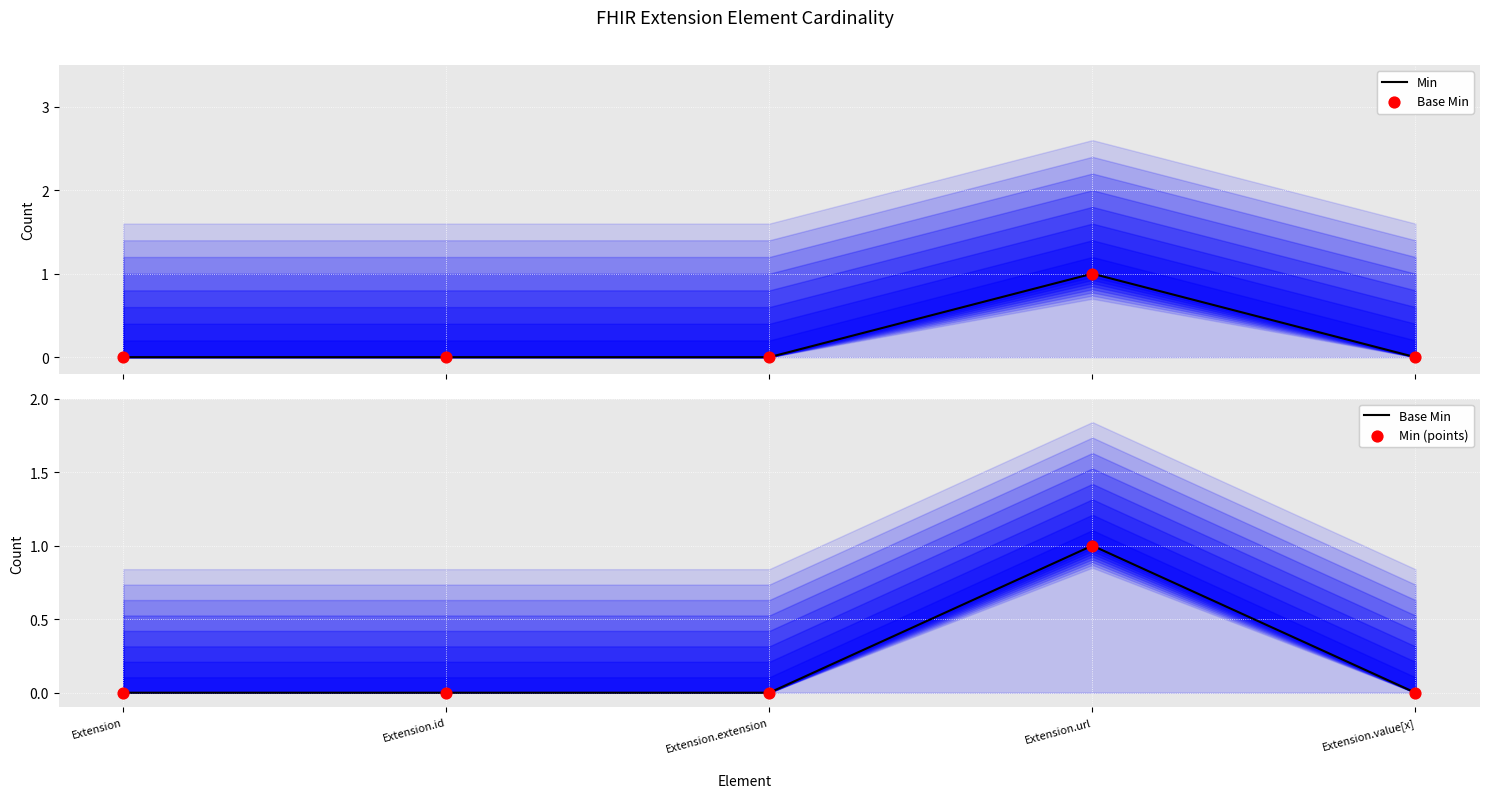

Which series has the largest total across all categories?

Min